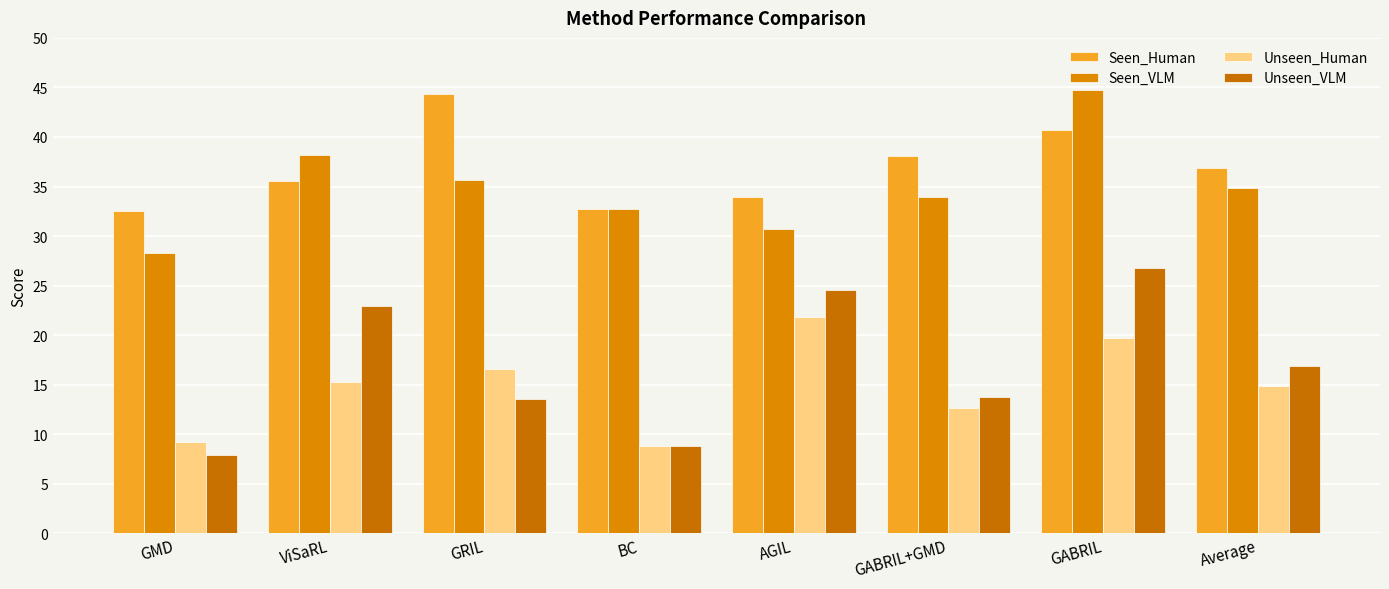

Reading left to right, list all the values displayed in this chart.

Seen_Human: 32.5	35.6	44.3	32.8	33.9	38.1	40.7	36.8
Seen_VLM: 28.3	38.2	35.6	32.8	30.7	33.9	44.7	34.9
Unseen_Human: 9.2	15.3	16.6	8.8	21.9	12.6	19.7	14.9
Unseen_VLM: 7.9	22.9	13.6	8.8	24.5	13.7	26.8	16.9